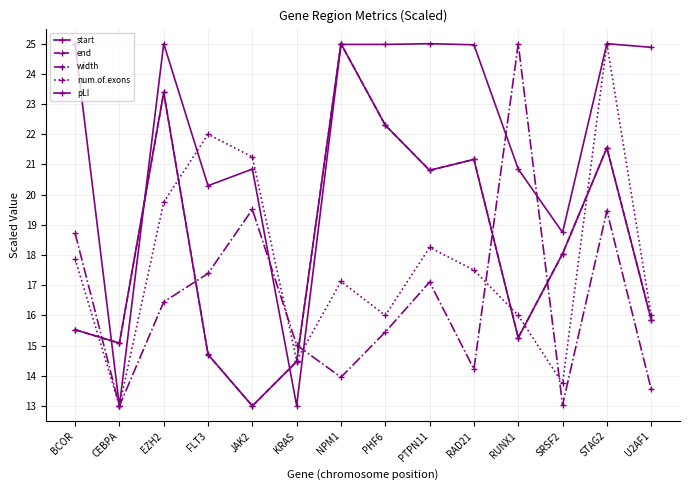

What is the difference between the maximum and minimum values in the start series?

12.0